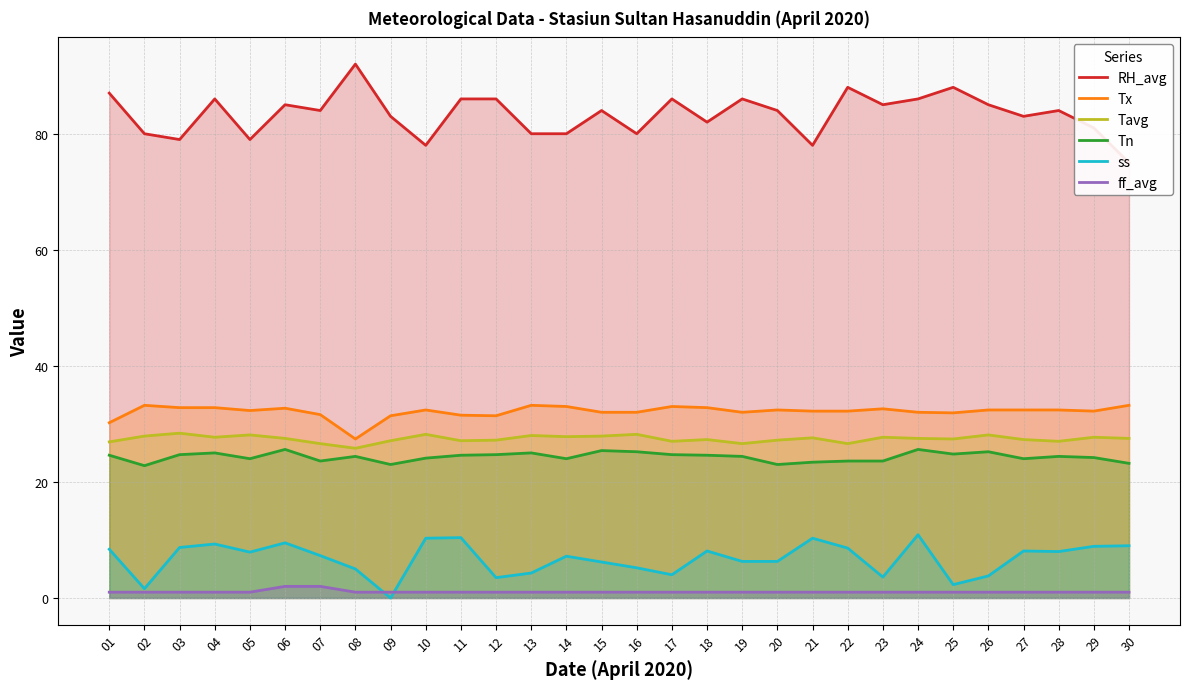

Which has a higher value, 25 or 05?

25